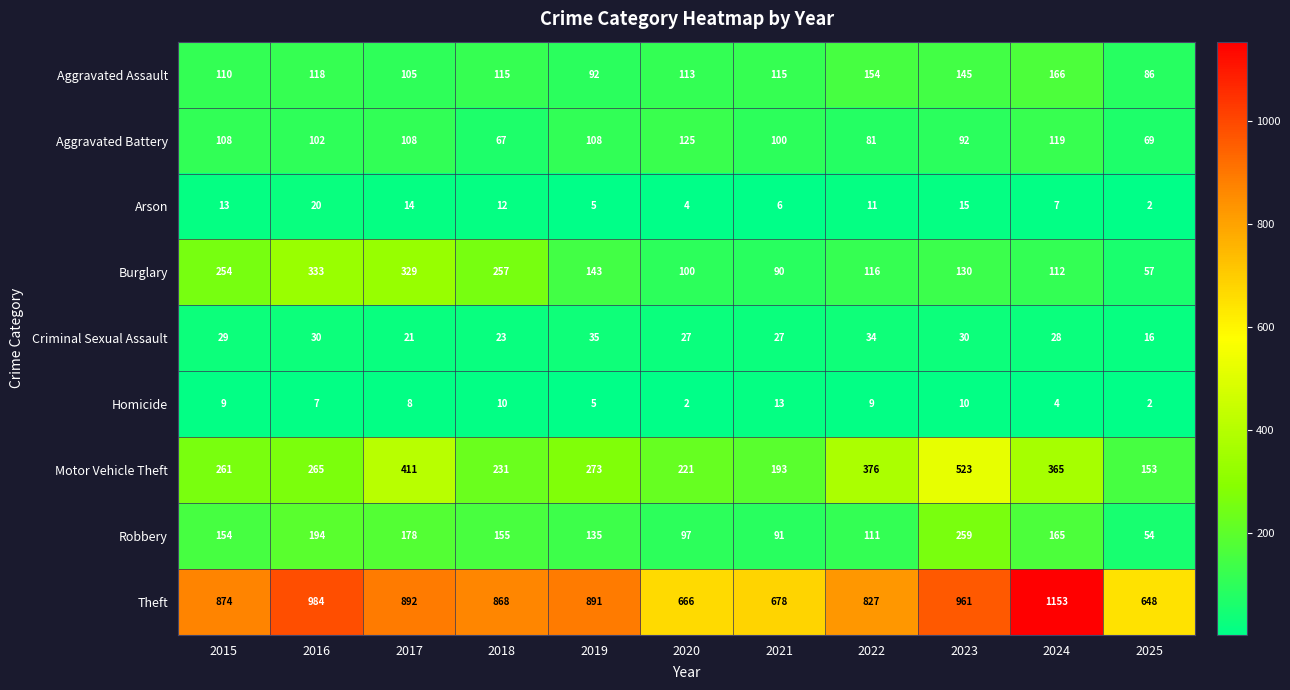

How many data points in Motor Vehicle Theft are less than 265?

5